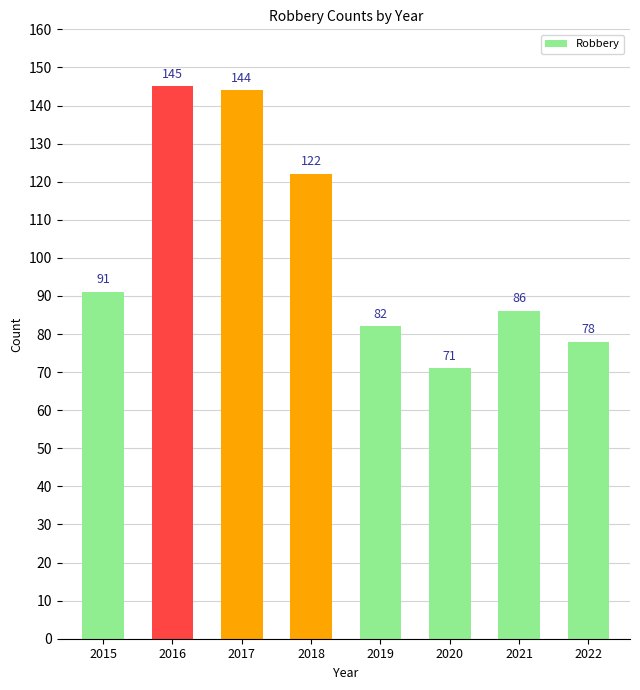

The value at 2020 is 71. True or false?

True